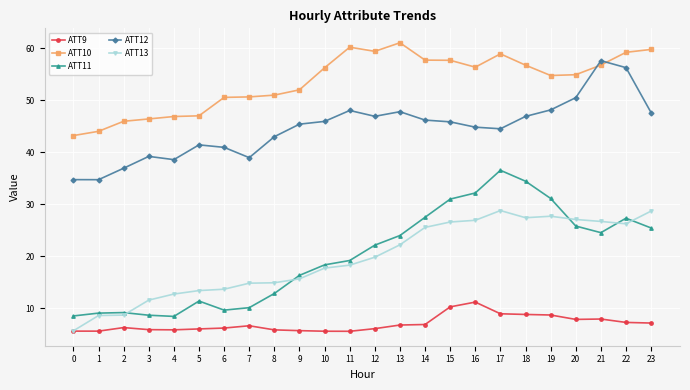

What is the difference between the maximum and minimum values in the ATT11 series?

28.1